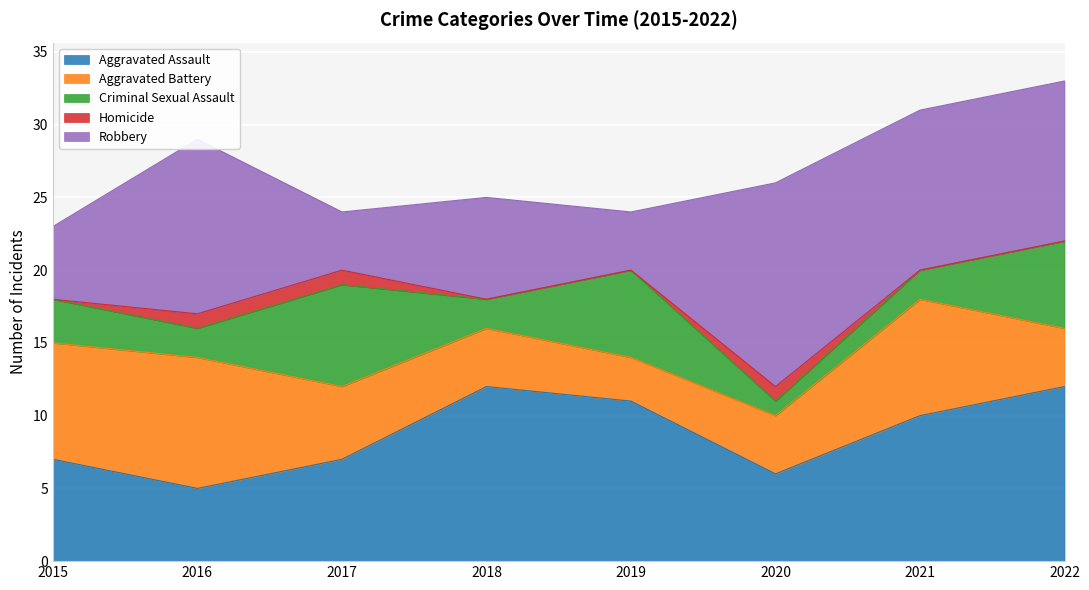

How many lines are shown in the chart?

5